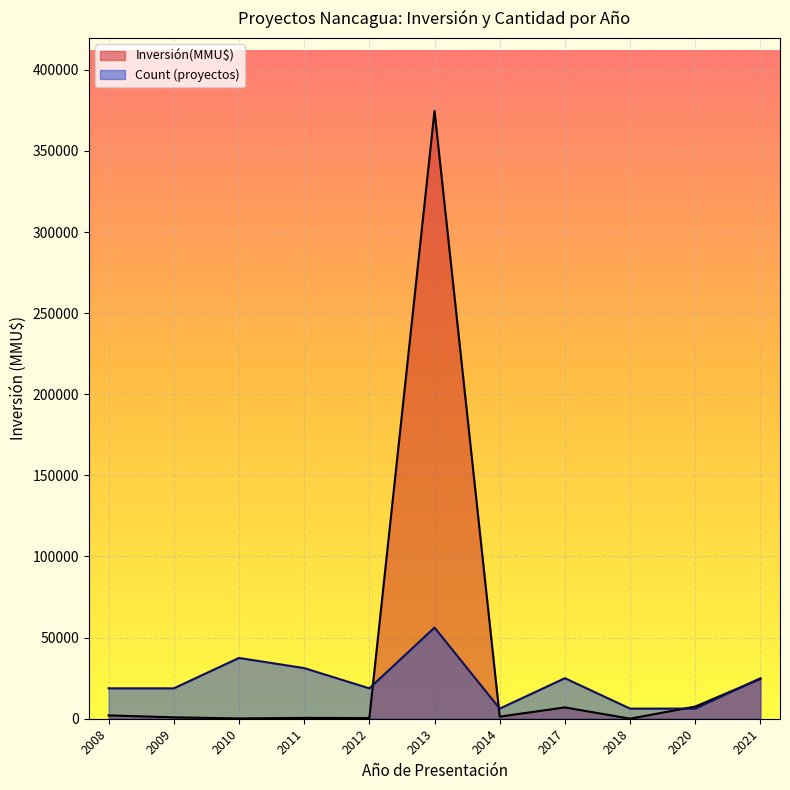

True or false: Count has a value of 2 at 2009.

False